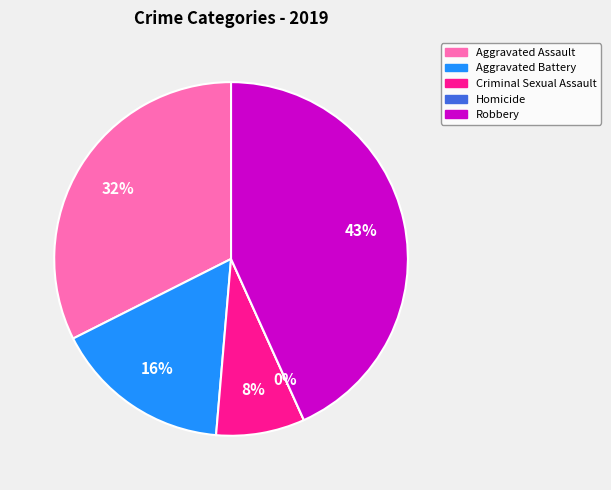

The Aggravated Assault slice represents 32% of the pie. True or false?

True